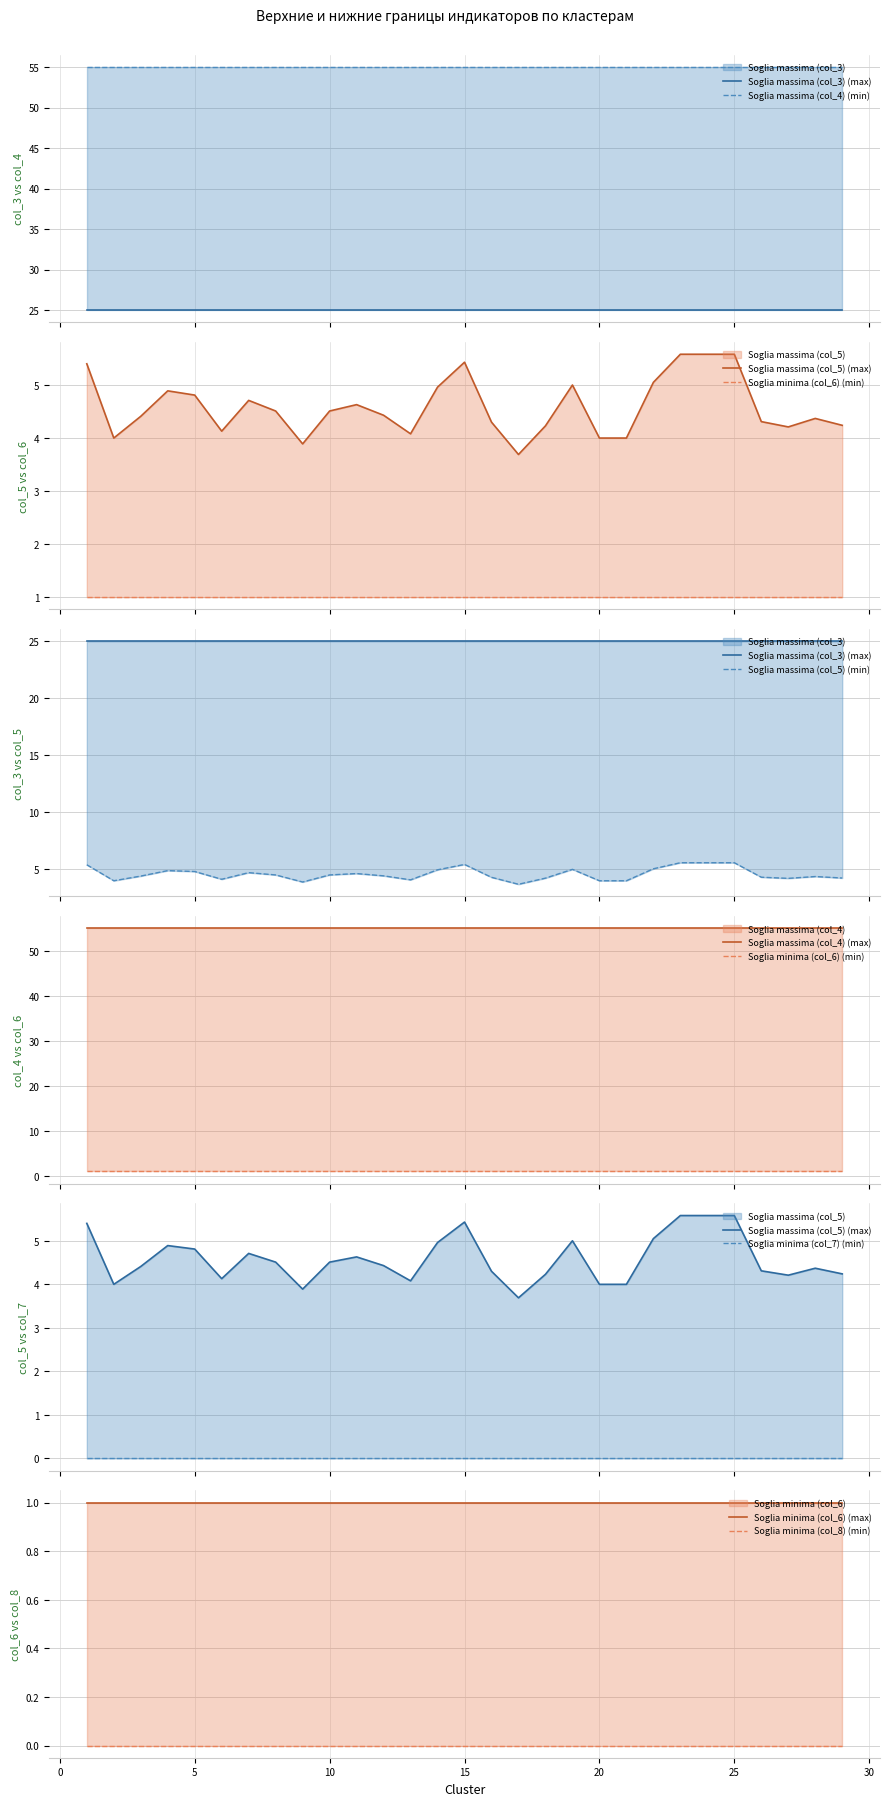

Between 2 and 4, which series saw the biggest shift?

Soglia massima (col_5)